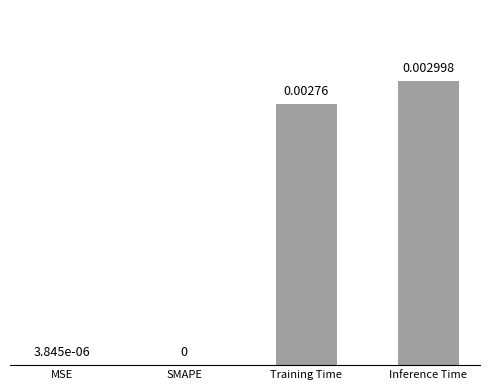

Which has a higher value, Training Time or SMAPE?

Training Time